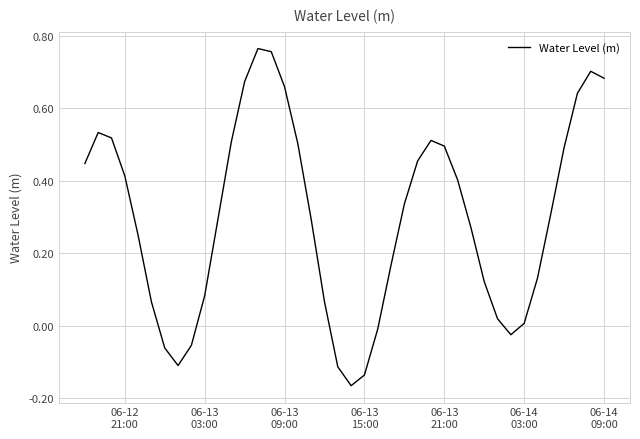

What is the difference between the maximum and minimum values?

0.9